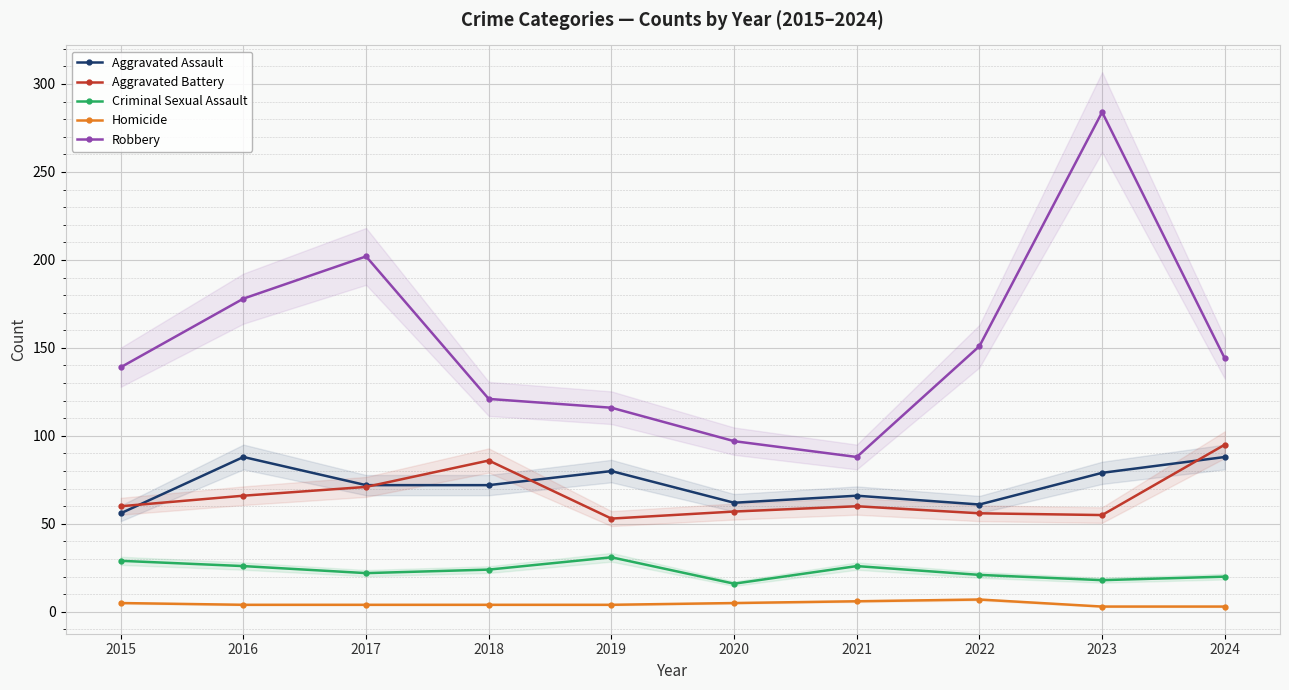

True or false: Robbery and Aggravated Battery cross at least once.

False